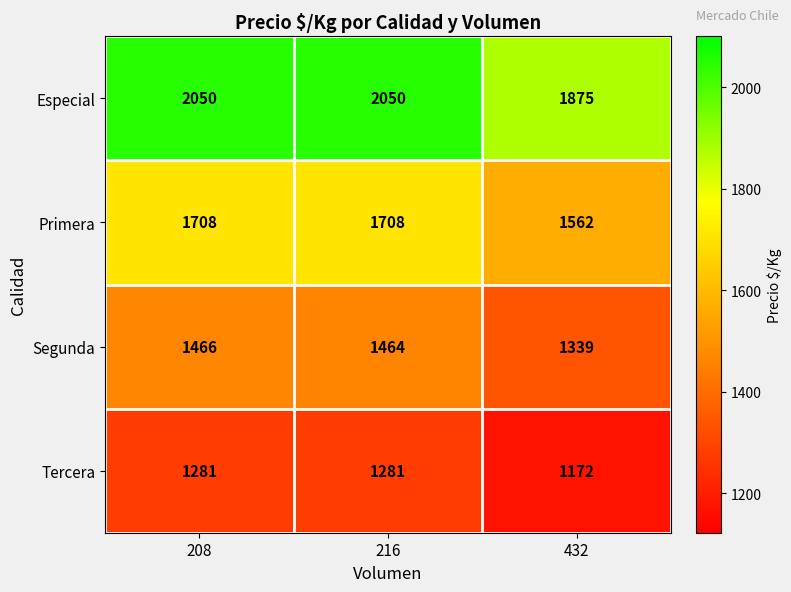

What value does the Tercera series have at 216, to the nearest 5?

1280